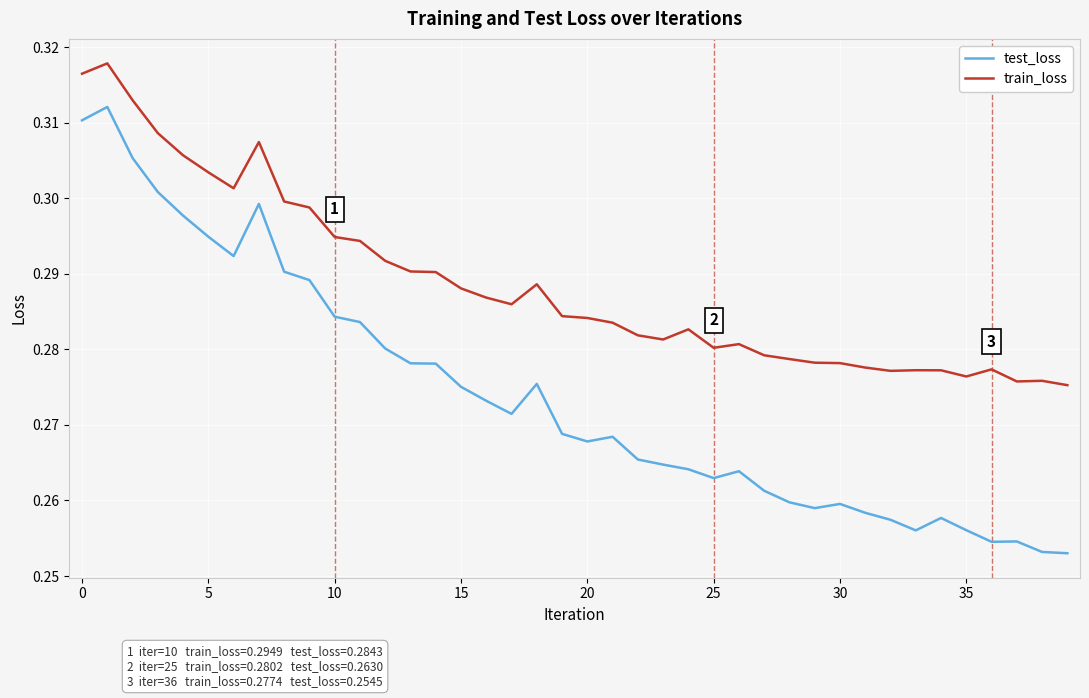

Rank the series by their maximum value, from highest to lowest.

train_loss, test_loss